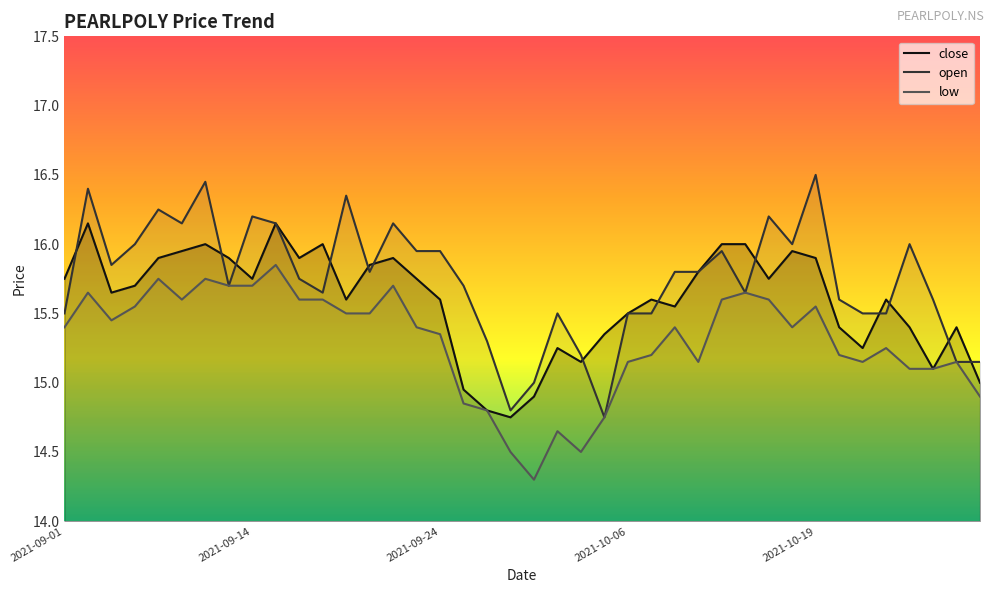

Which series has the largest range (max minus min)?

open